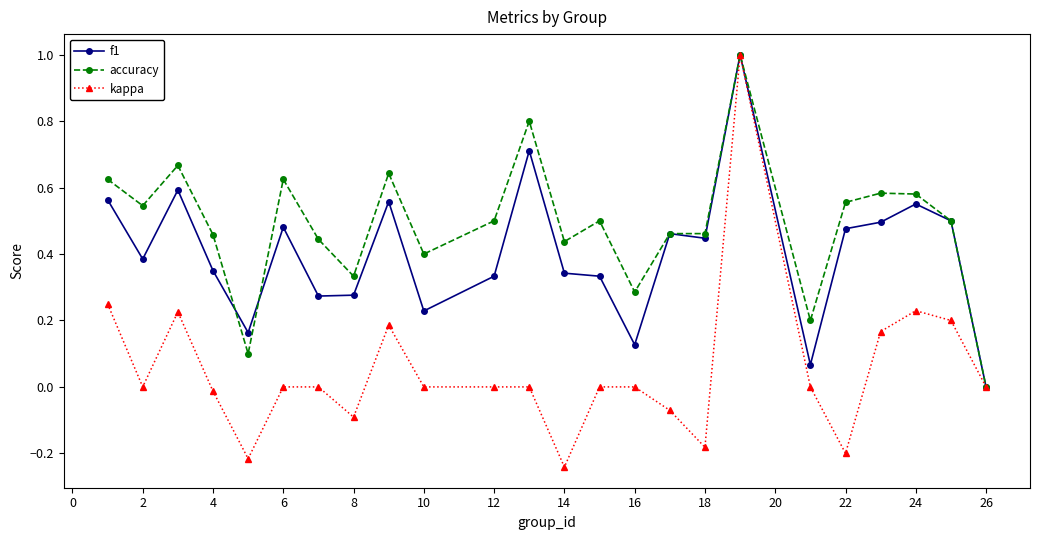

What are all the series names shown in the legend?

f1, accuracy, kappa